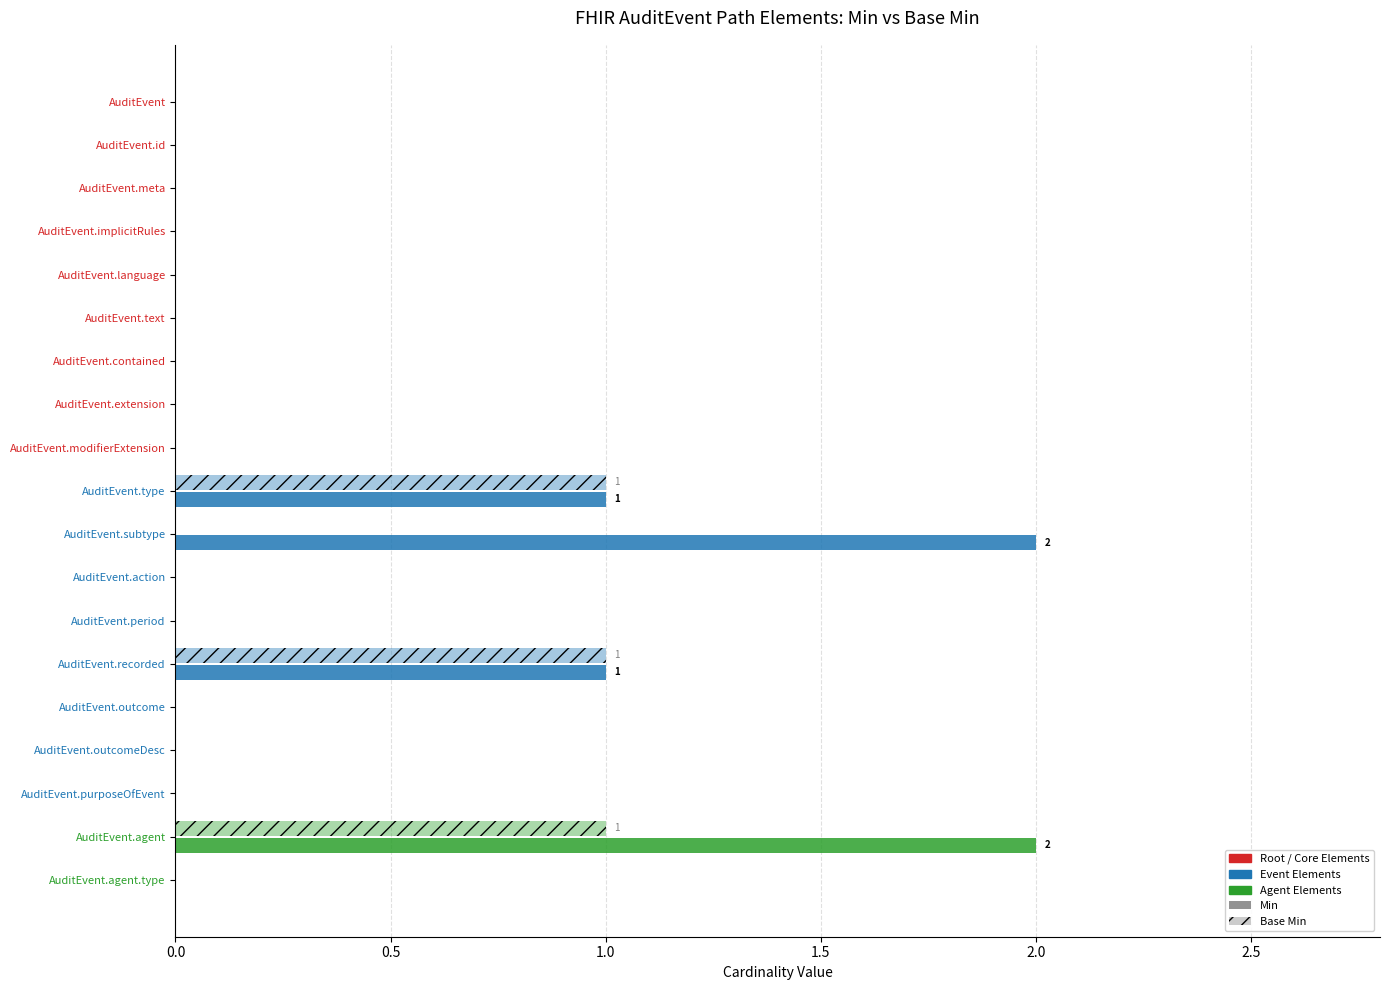

Reading left to right, list all the values displayed in this chart.

Min: 0	0	0	0	0	0	0	0	0	1	2	0	0	1	0	0	0	2	0
Base Min: 0	0	0	0	0	0	0	0	0	1	0	0	0	1	0	0	0	1	0